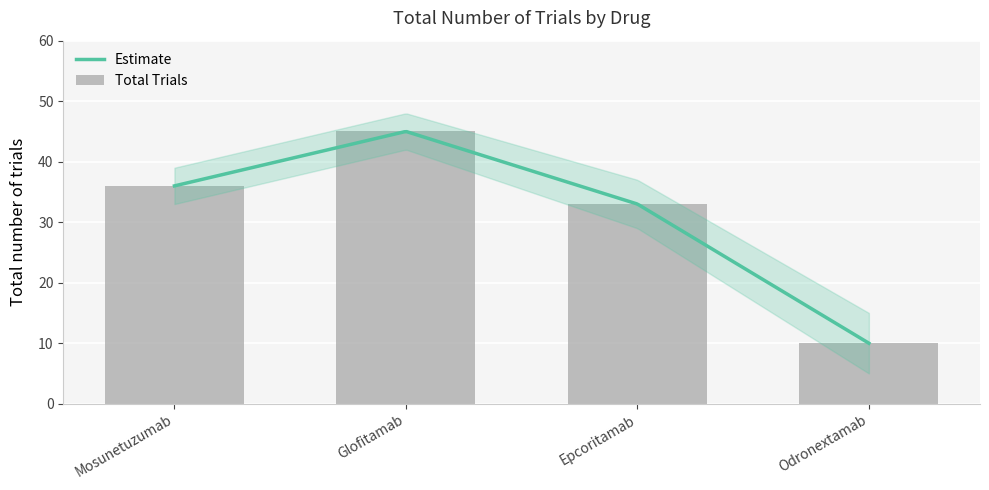

What is the label of the 4th bar from the right?

Mosunetuzumab